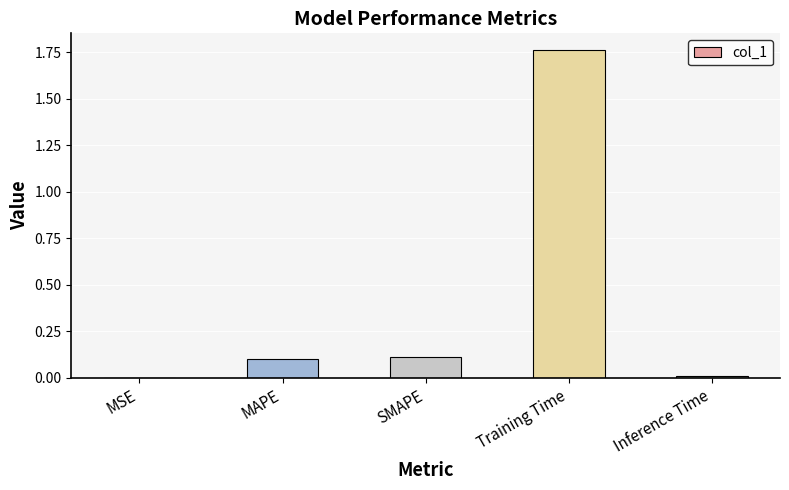

Does the chart contain stacked bars?

No